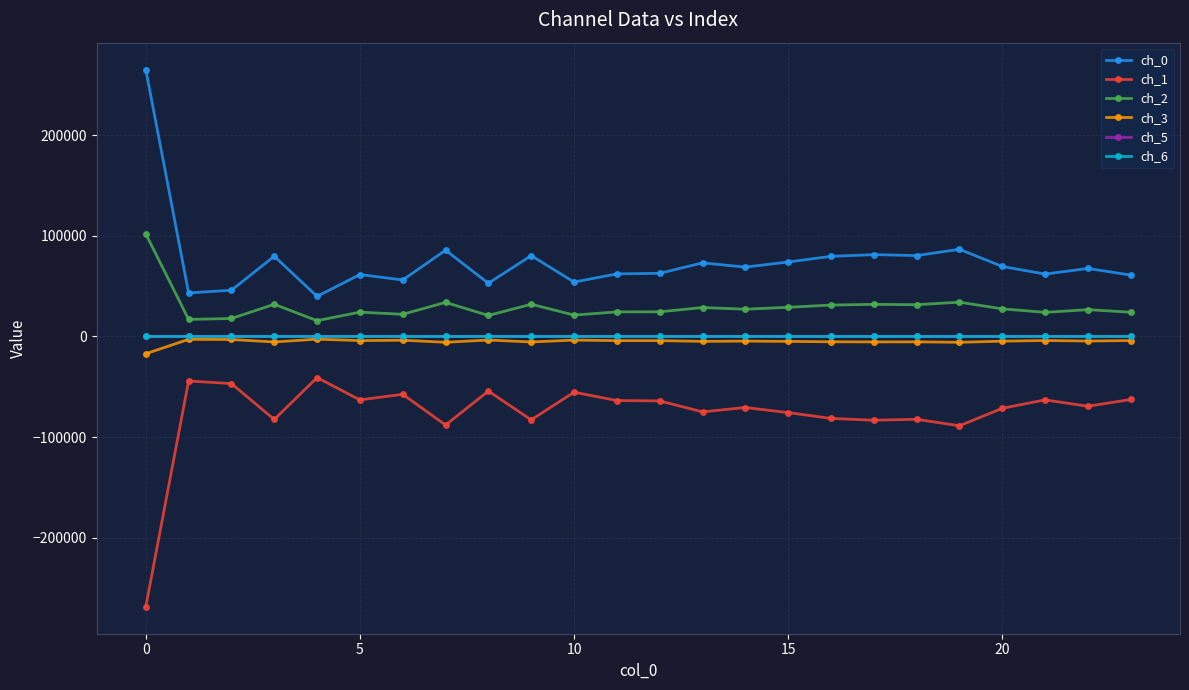

What is the minimum value shown in the chart?

-268725.7